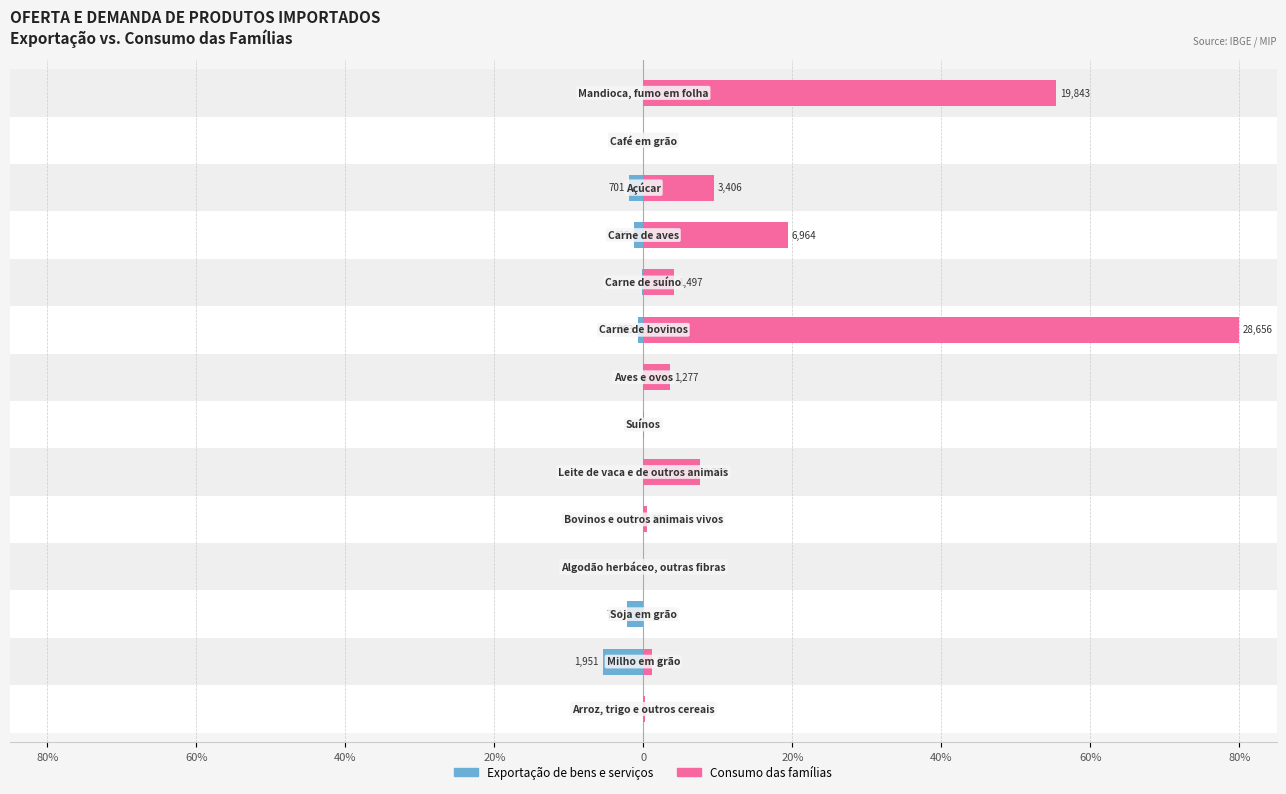

How many negative values does the Exportação de bens e serviços series have?

9